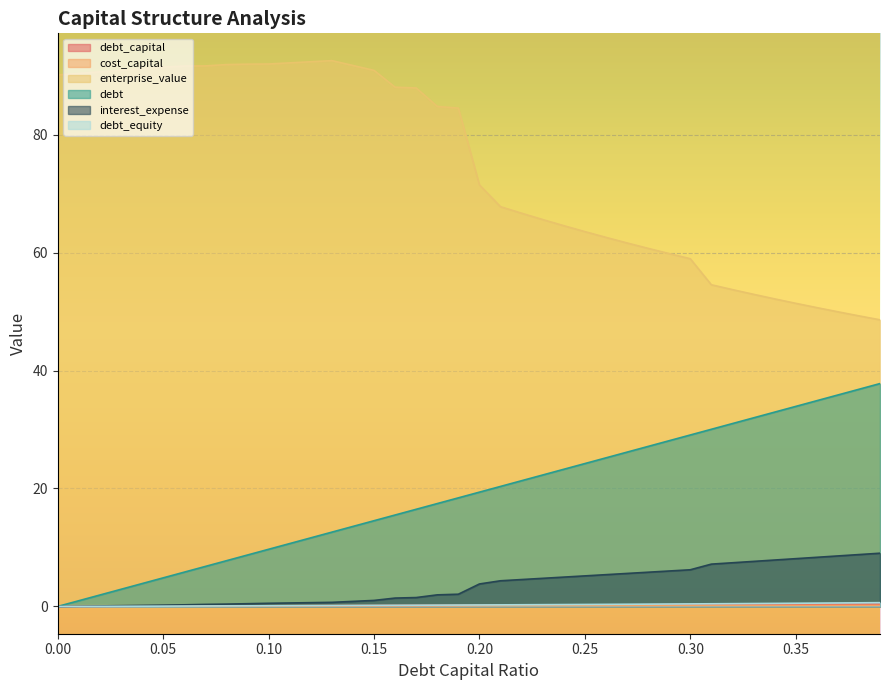

True or false: enterprise_value and cost_capital cross at least once.

False